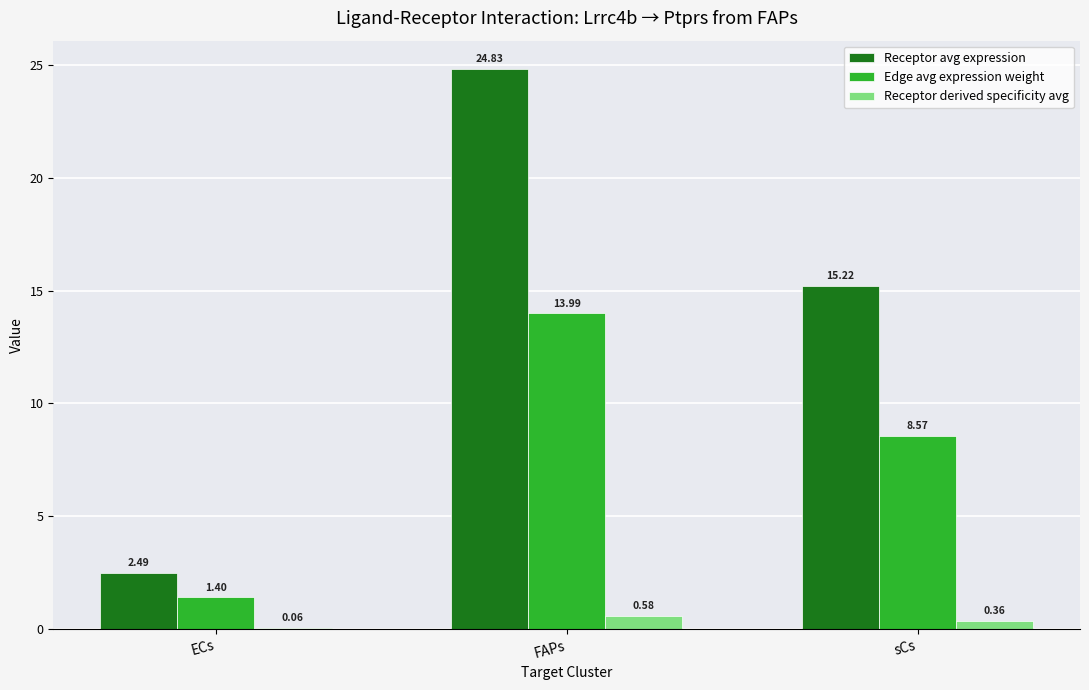

What is the approximate value of Edge avg expression weight at FAPs?

14.0